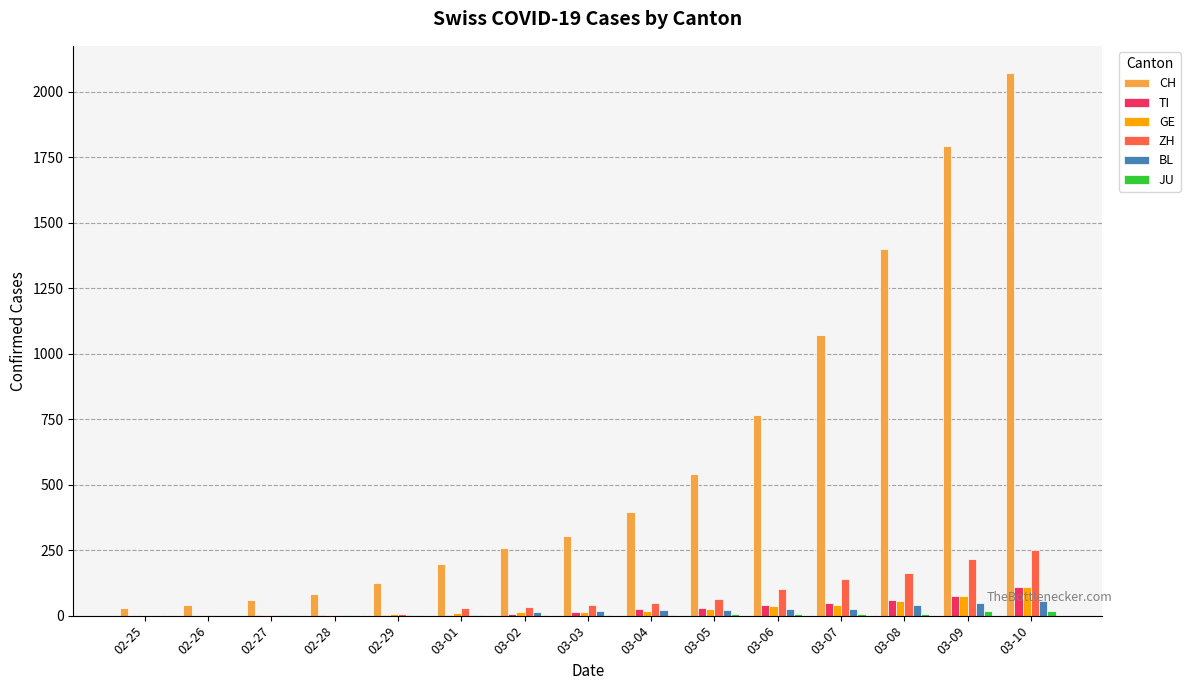

Between 03-05 and 03-07, which series saw the biggest shift?

CH